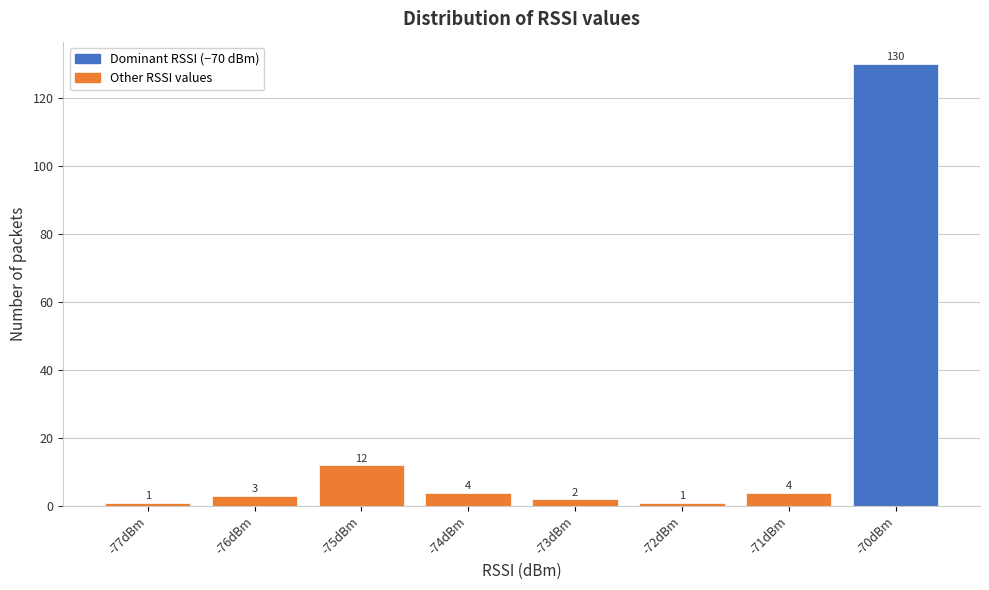

Over which range of the x-axis is the bar tallest?

-70.5 to -69.5